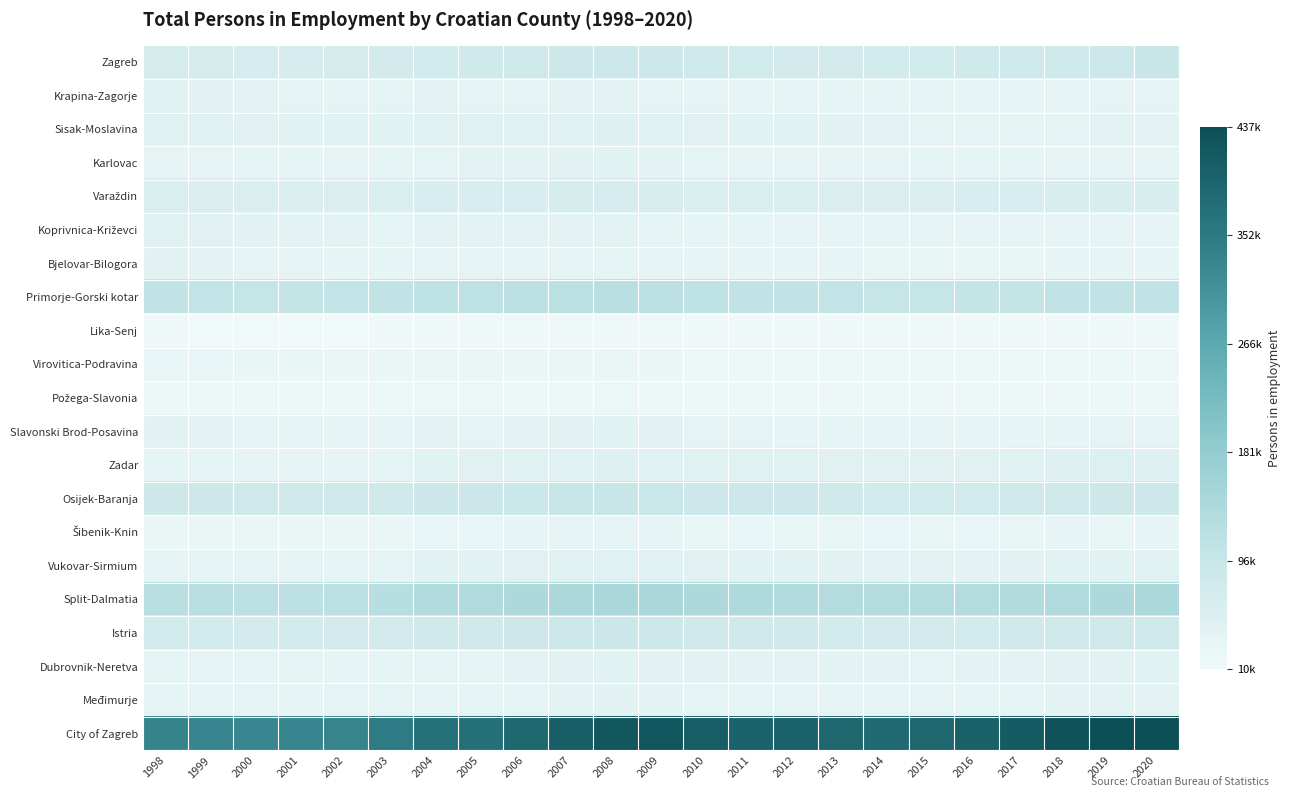

Rank the series by their maximum value, from lowest to highest.

Lika-Senj, Požega-Slavonia, Virovitica-Podravina, Šibenik-Knin, Bjelovar-Bilogora, Međimurje, Karlovac, Krapina-Zagorje, Slavonski Brod-Posavina, Dubrovnik-Neretva, Koprivnica-Križevci, Vukovar-Sirmium, Sisak-Moslavina, Zadar, Varaždin, Istria, Zagreb, Osijek-Baranja, Primorje-Gorski kotar, Split-Dalmatia, City of Zagreb